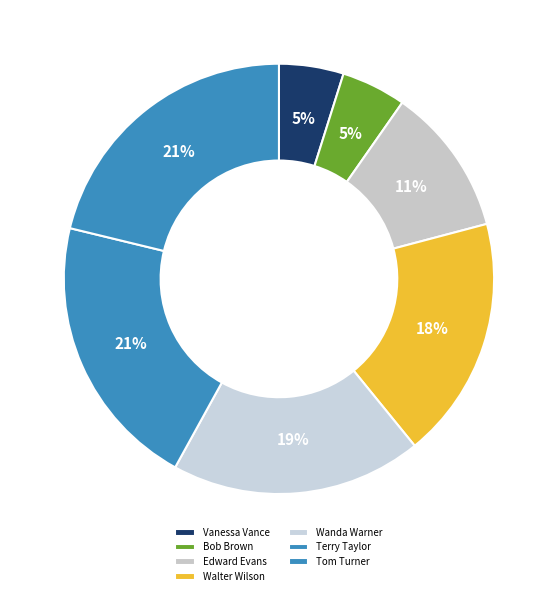

Is it true that Edward Evans is 17% of the pie?

False